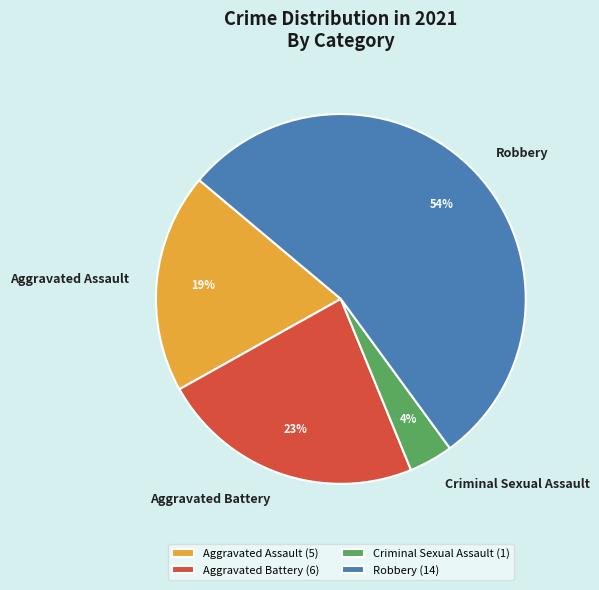

What is the largest slice in the pie chart?

Robbery